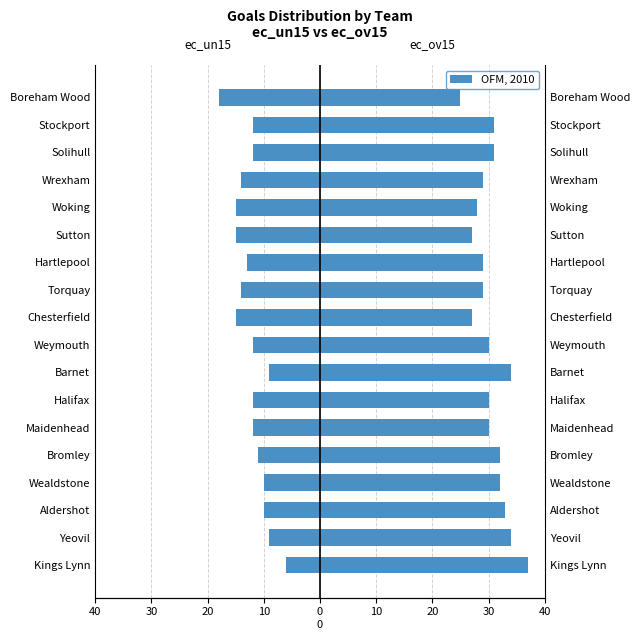

Which series has the largest total across all categories?

ec_ov15